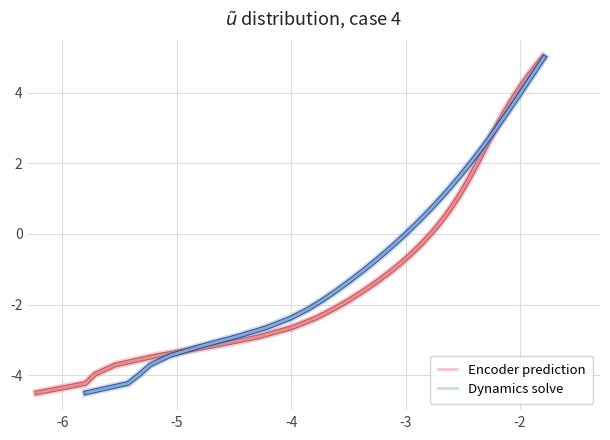

What are all the series names shown in the legend?

Encoder prediction, Dynamics solve